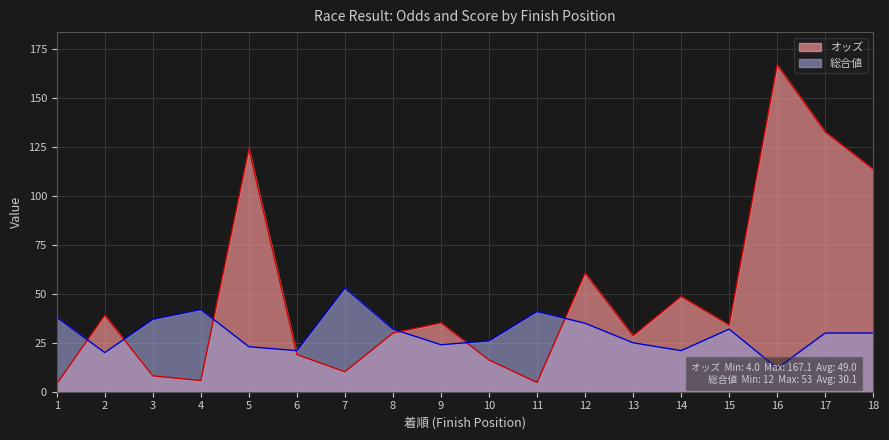

What is the smallest value displayed?

4.0